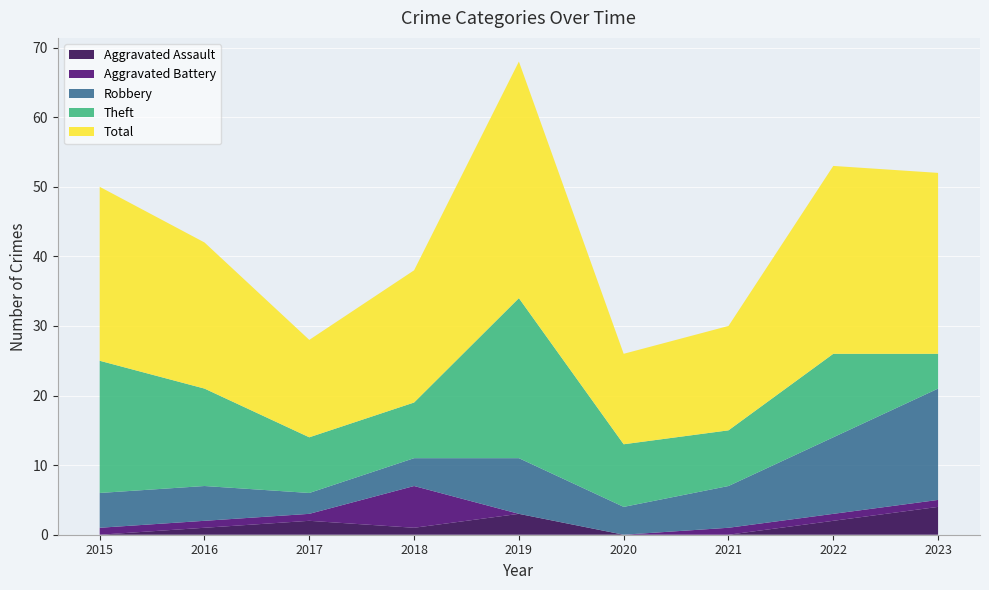

Reading right to left, list all the values displayed in this chart.

Aggravated Assault: 4	2	0	0	3	1	2	1	0
Aggravated Battery: 1	1	1	0	0	6	1	1	1
Robbery: 16	11	6	4	8	4	3	5	5
Theft: 5	12	8	9	23	8	8	14	19
Total: 26	27	15	13	34	19	14	21	25